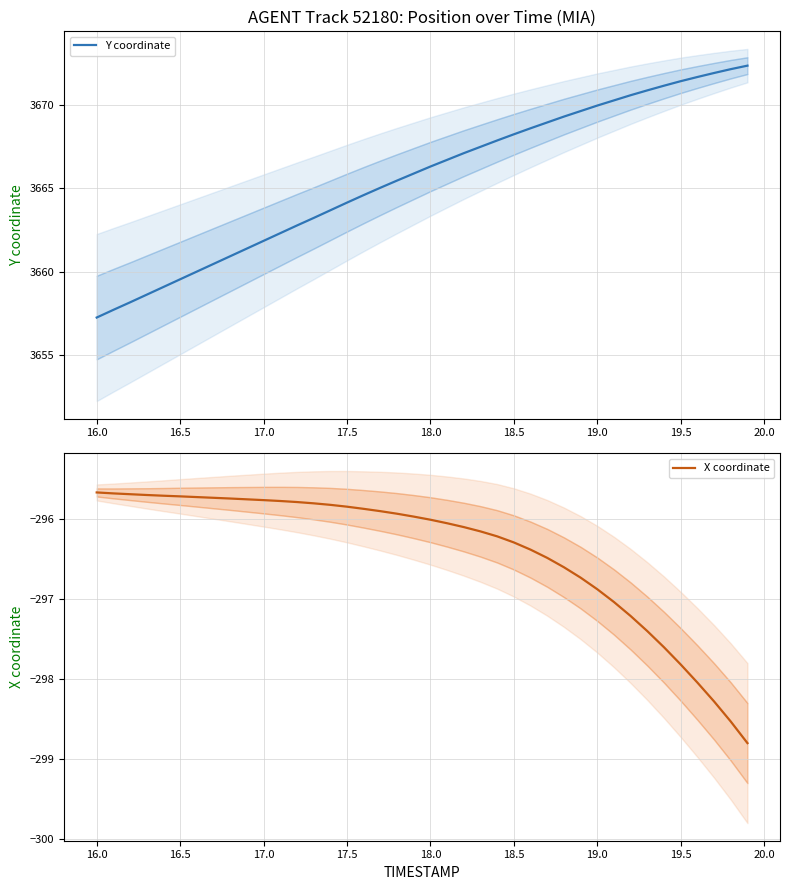

List the series in order of their overall mean, lowest first.

X coordinate, Y coordinate